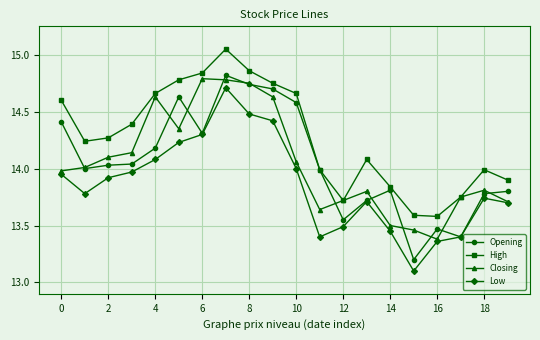

What is the minimum value for Opening?

13.2